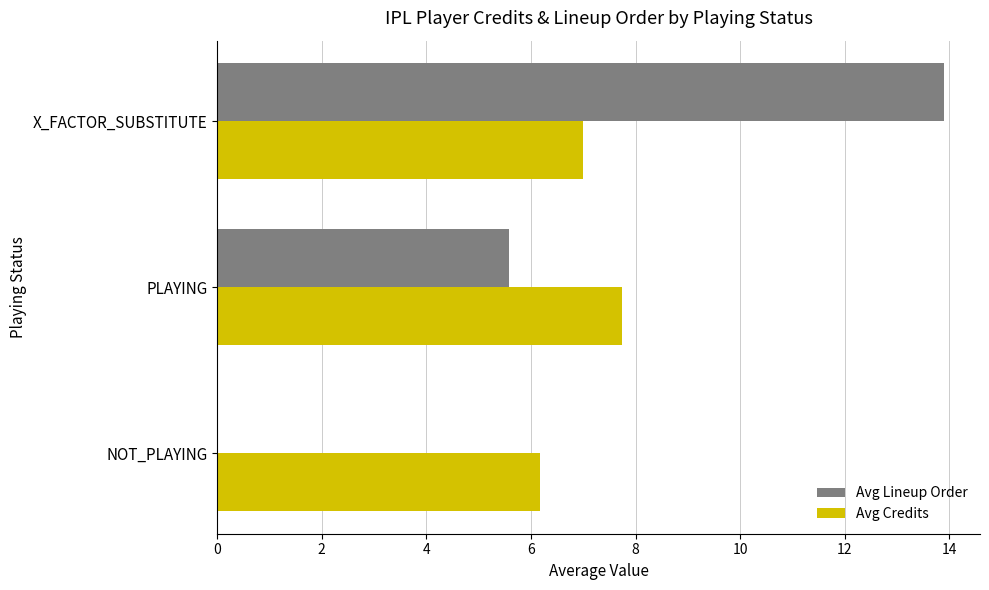

Where is Avg Credits nearest to the value 6?

NOT_PLAYING